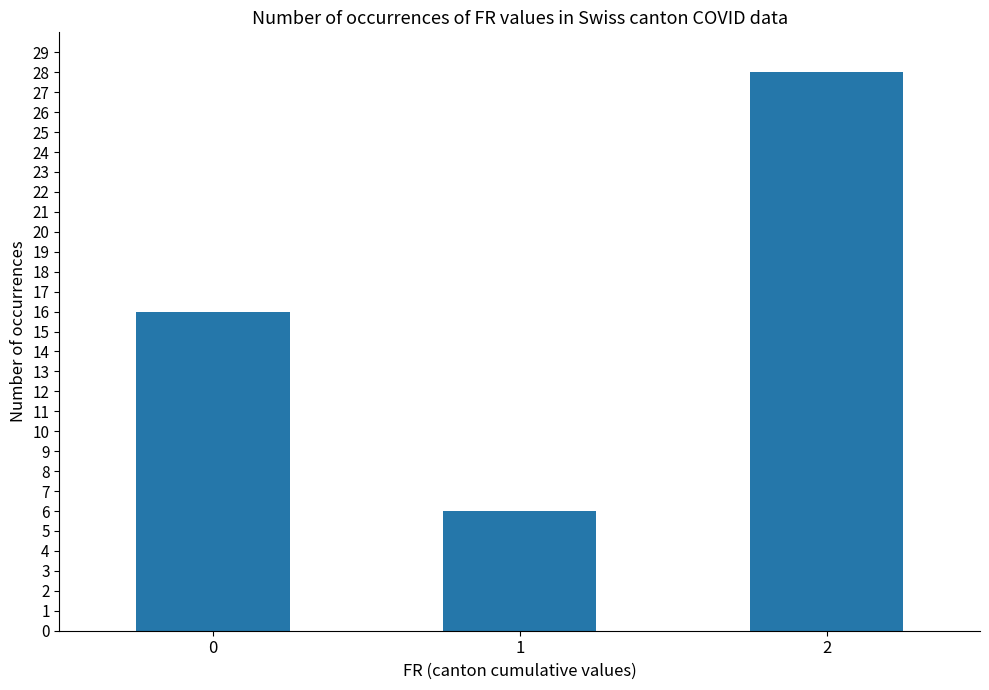

Which category has the highest value across all series?

2